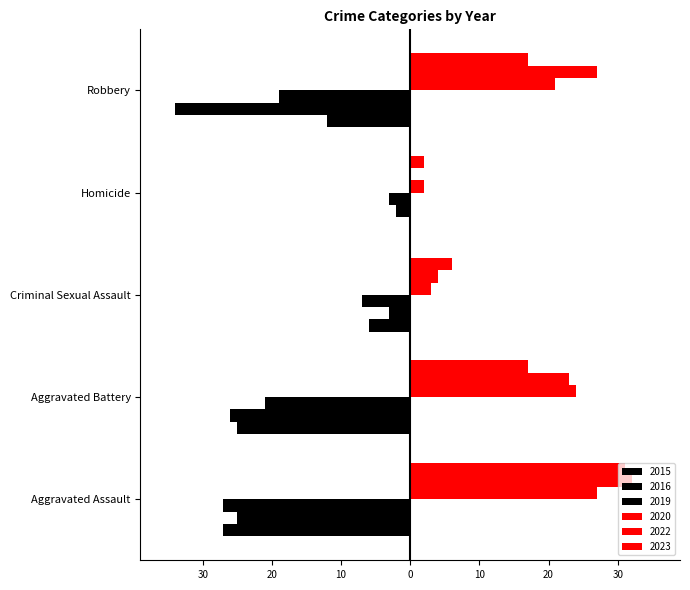

What is the minimum value for 2020?

2